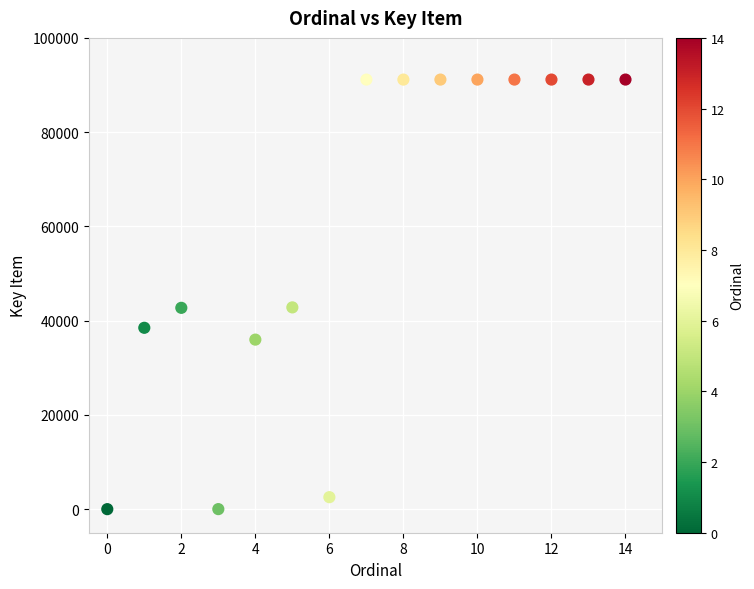

What is the range of Y values (max minus min)?

91158